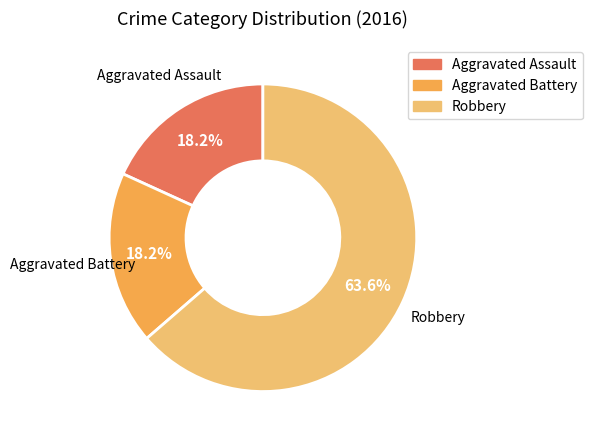

How many segments does this pie chart have?

3